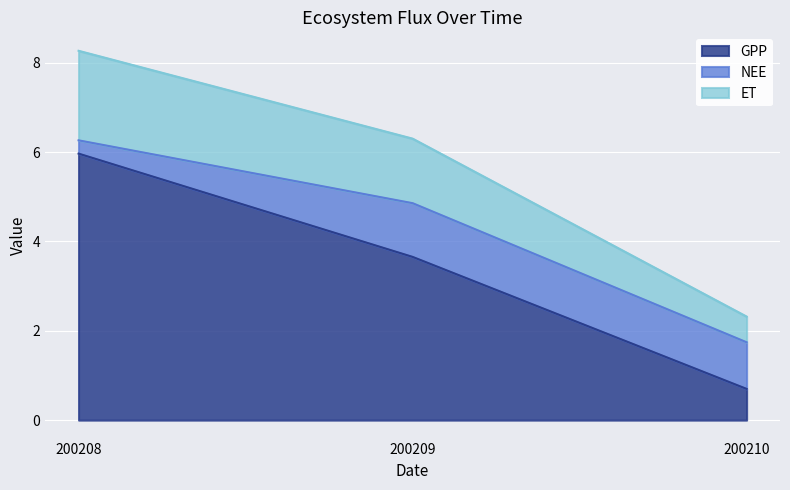

True or false: GPP has a value of 0.4 at 200210.

False